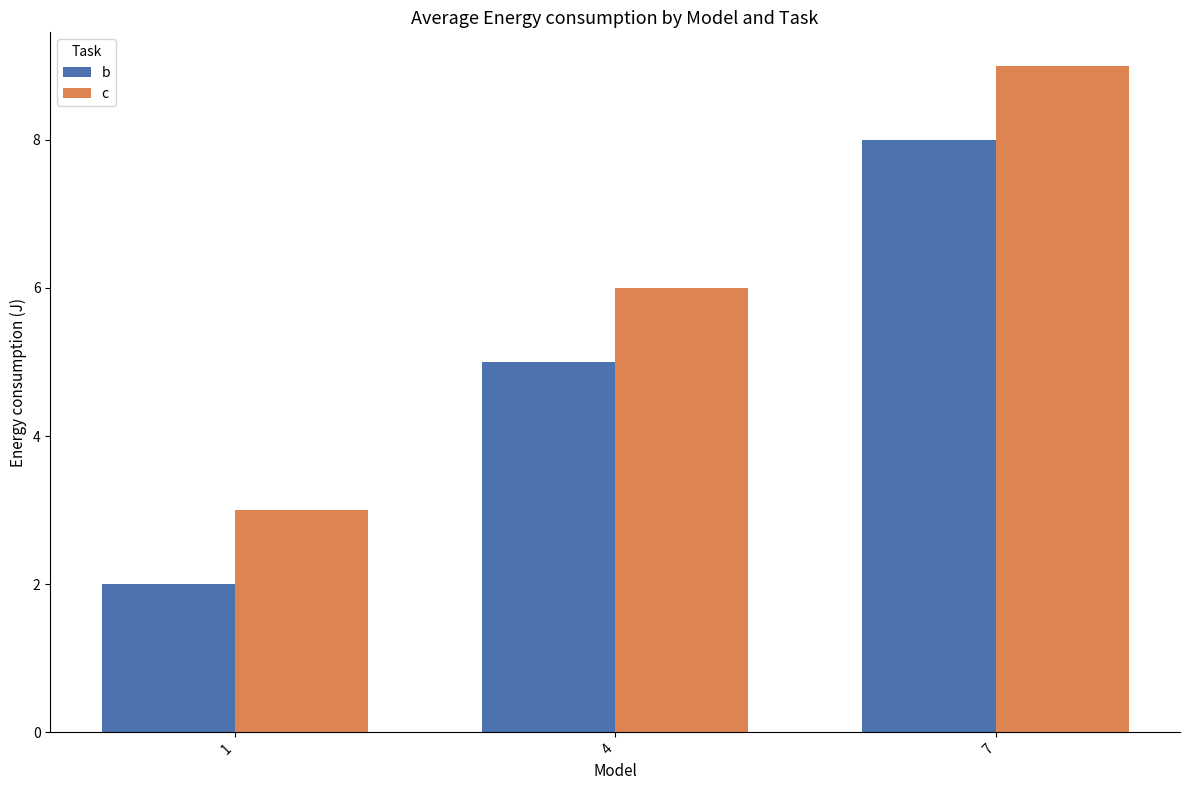

True or false: c has a value of 3 at 1.

True